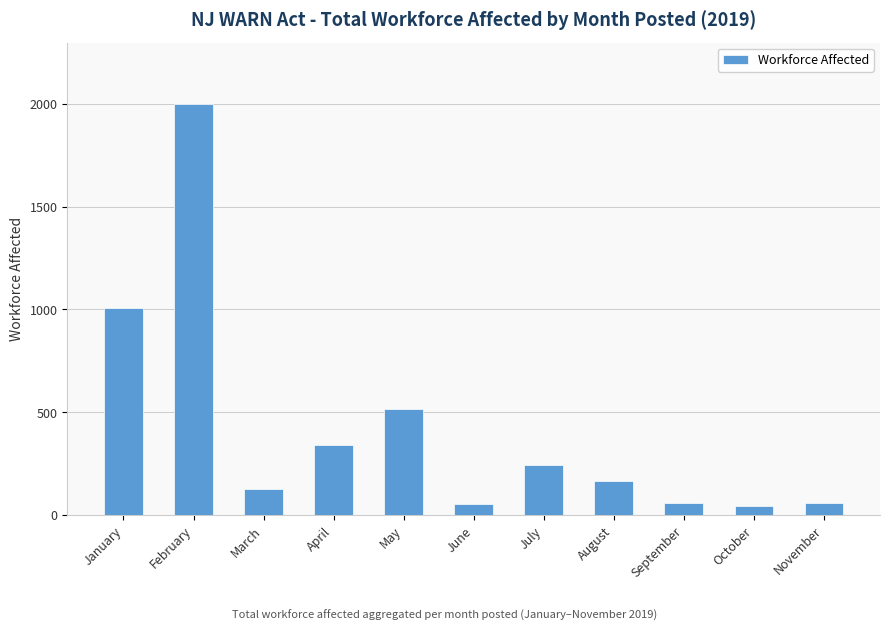

Does the chart contain any negative values?

No